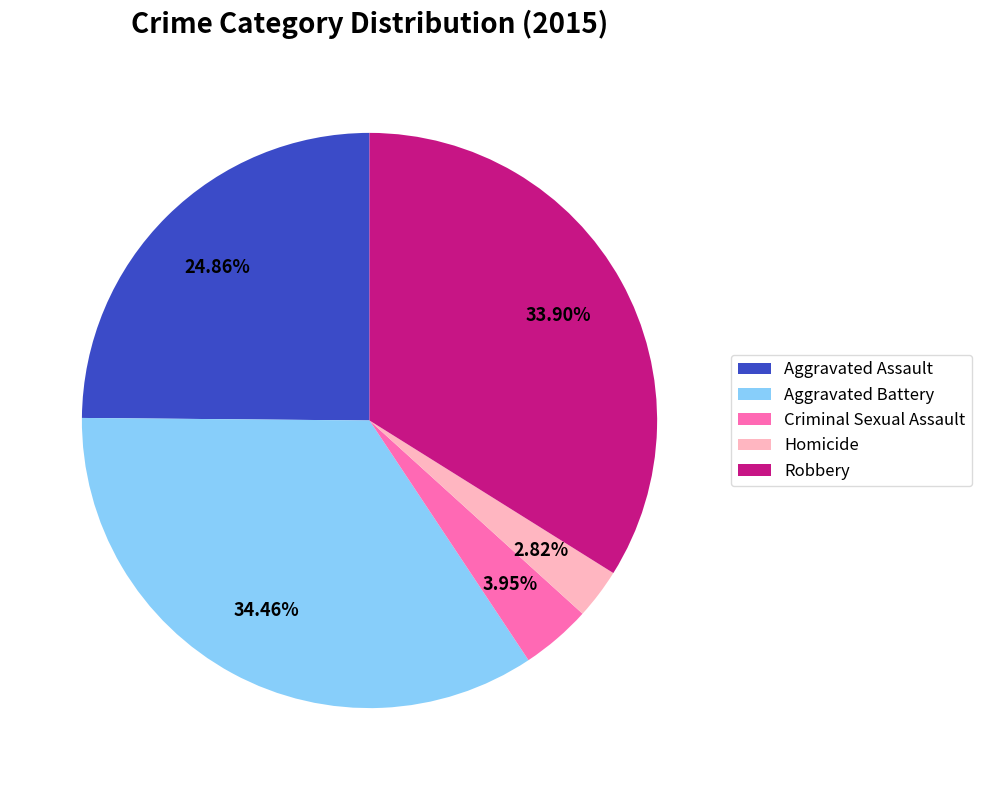

To the nearest percent, what percentage of the pie is Homicide?

3%